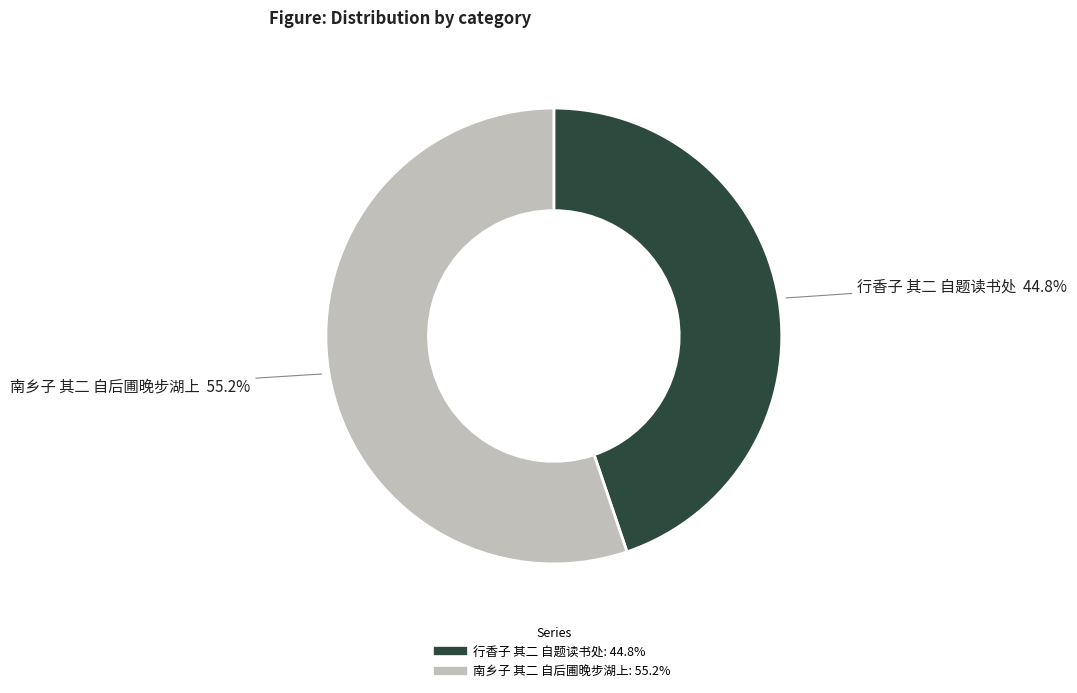

The 南乡子 其二 自后圃晚步湖上 slice represents 55% of the pie. True or false?

True